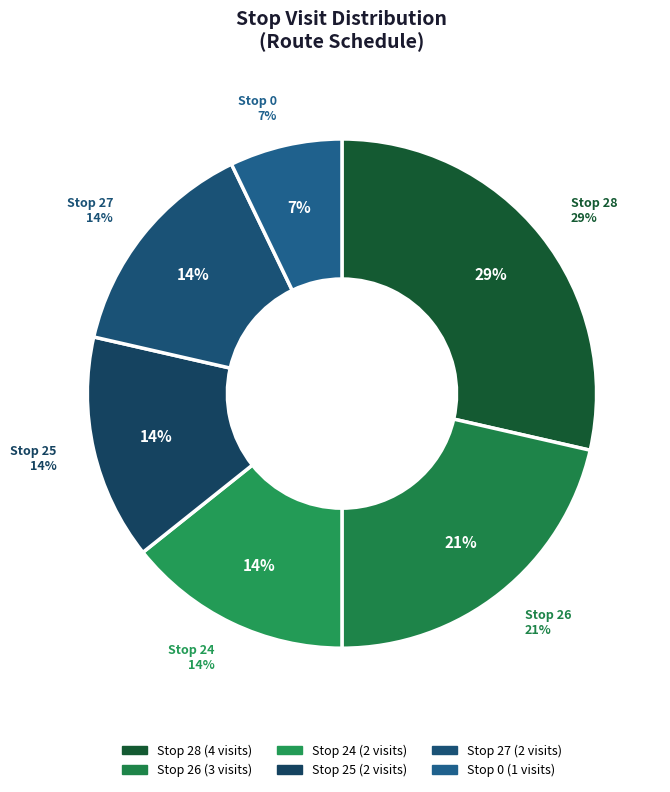

Does Stop 24 represent more than half of the total?

No